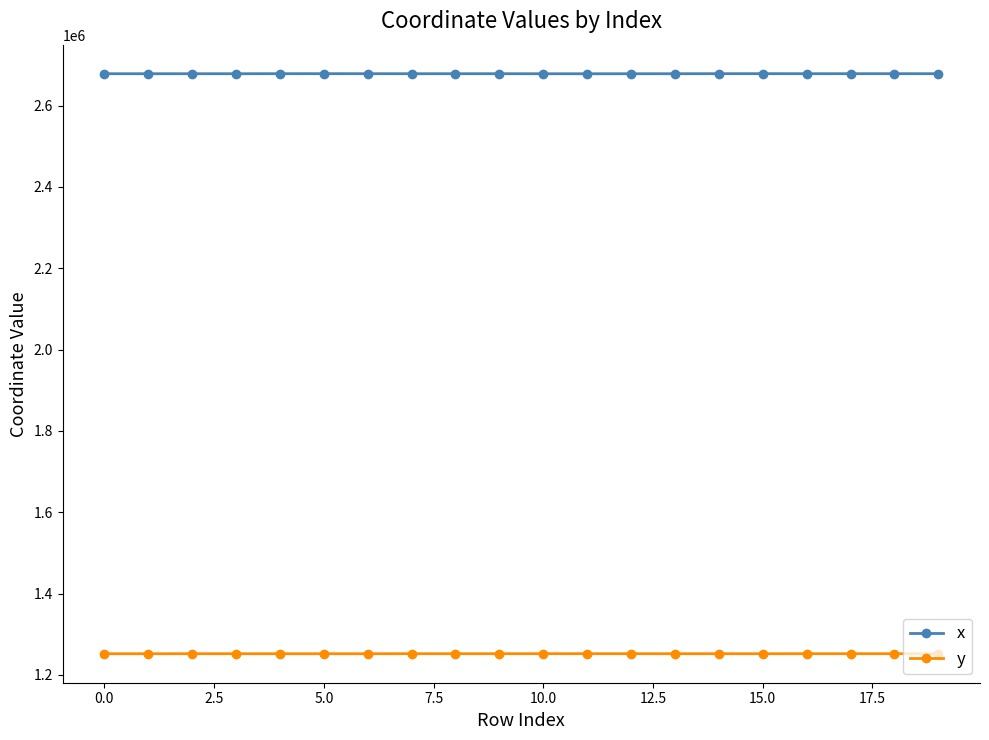

Rank the series by their maximum value, from lowest to highest.

y, x